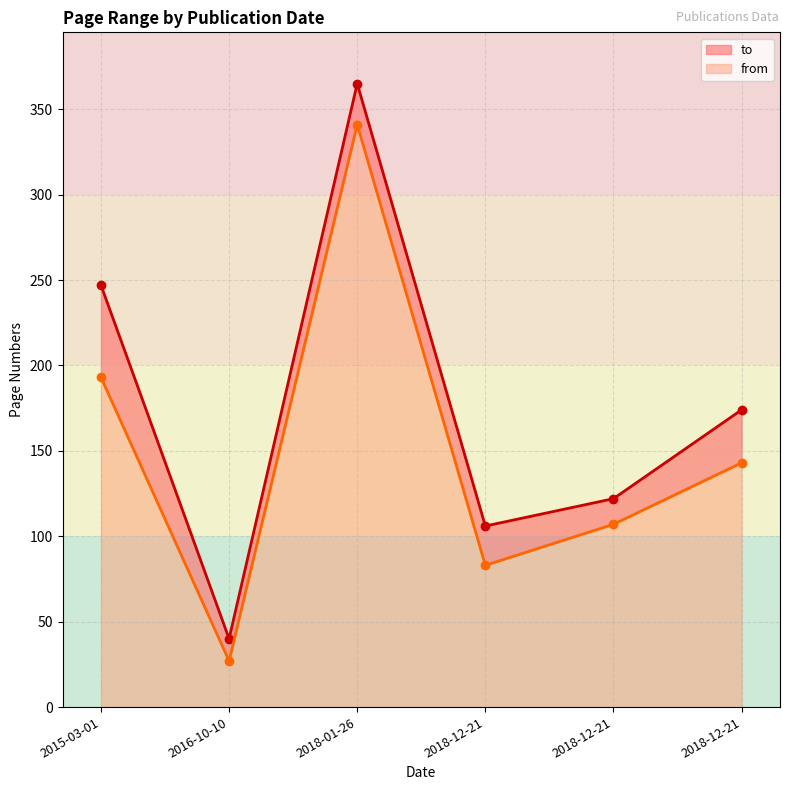

What is the highest value of the from series?

341